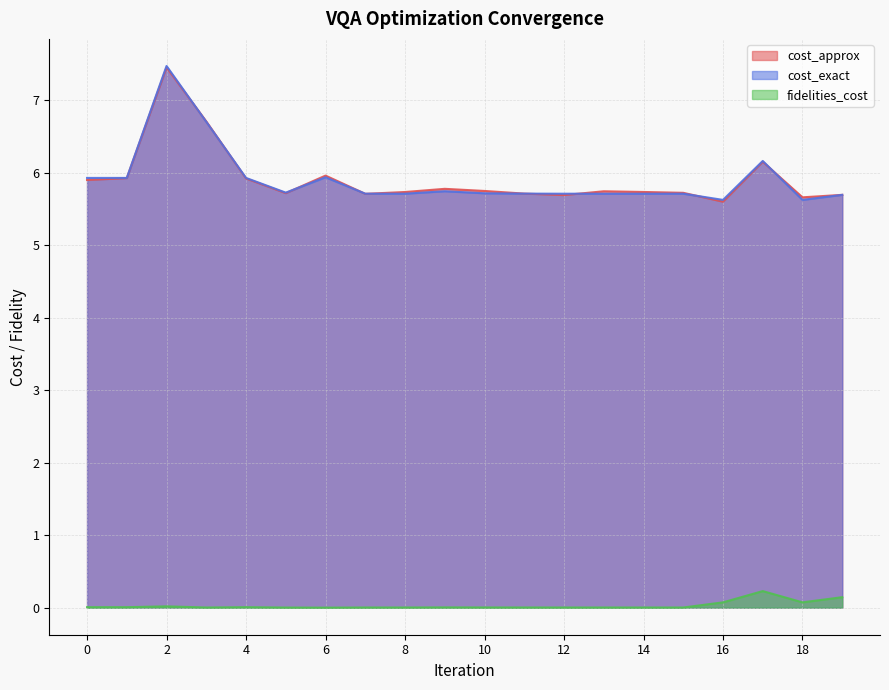

What are all the series names shown in the legend?

cost_approx, cost_exact, fidelities_cost